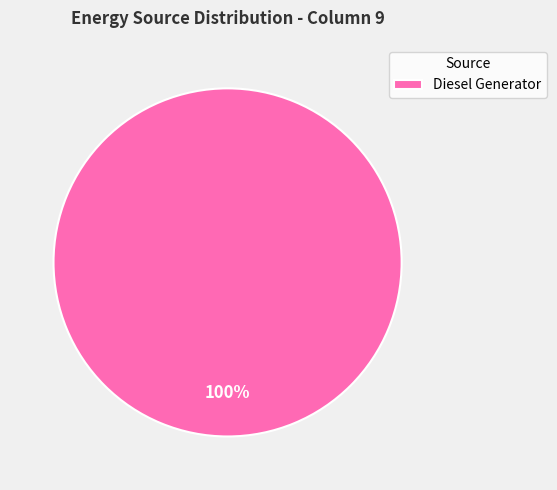

How many slices are in this pie chart?

1